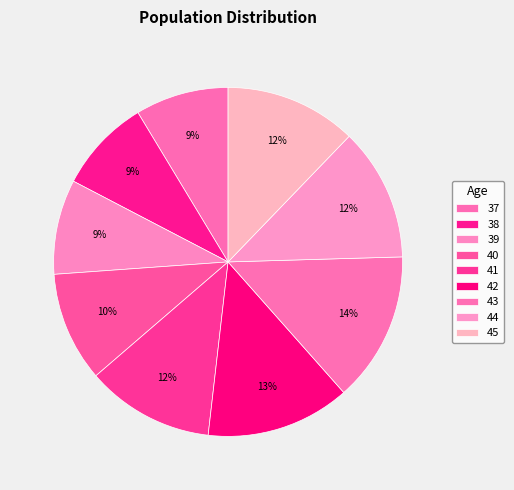

How much of the chart is everything except 37?

91.4%